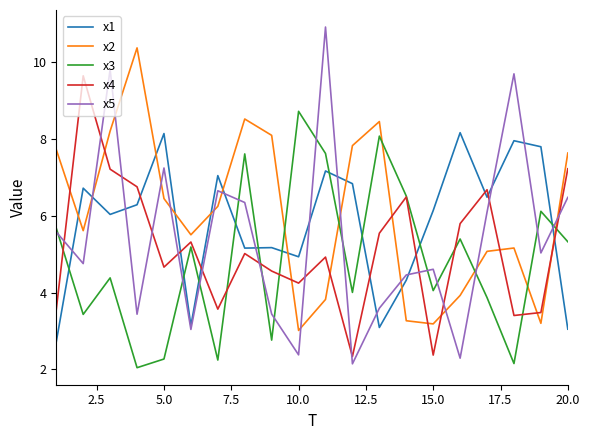

Rank the series by their maximum value, from lowest to highest.

x1, x3, x4, x2, x5